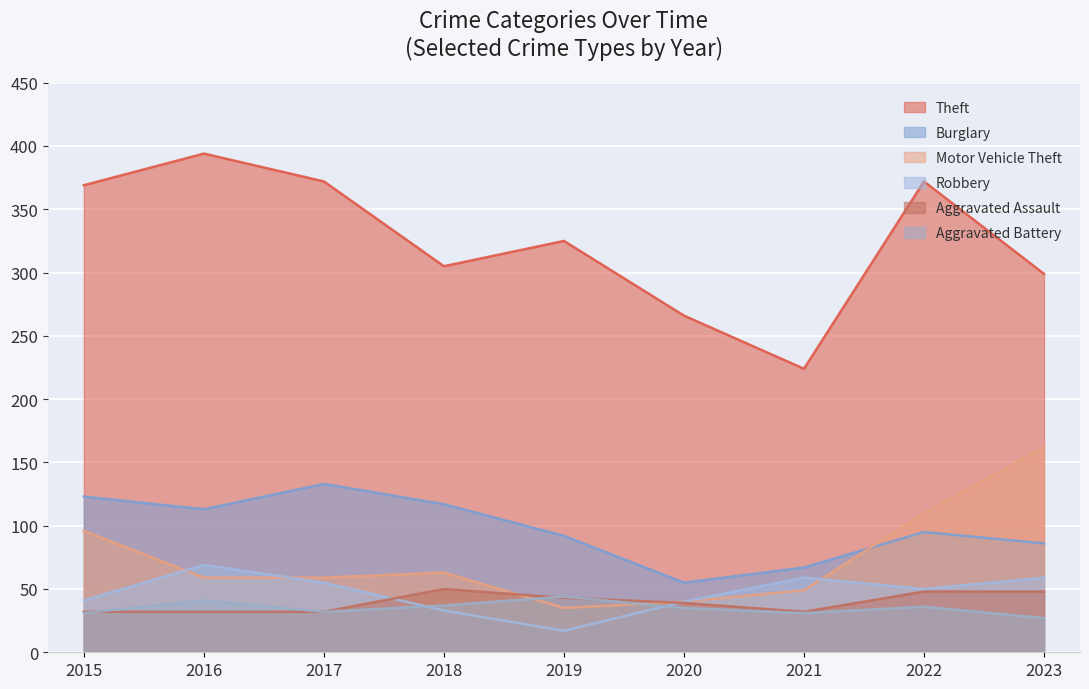

Reading left to right, transcribe all the data shown in this chart.

Theft: 369	394	372	305	325	266	224	372	299
Burglary: 123	113	133	117	92	55	67	95	86
Motor Vehicle Theft: 96	59	59	63	35	40	49	110	162
Robbery: 41	69	55	33	17	40	59	50	59
Aggravated Assault: 32	32	32	50	43	39	32	48	48
Aggravated Battery: 31	41	32	37	44	35	31	36	27